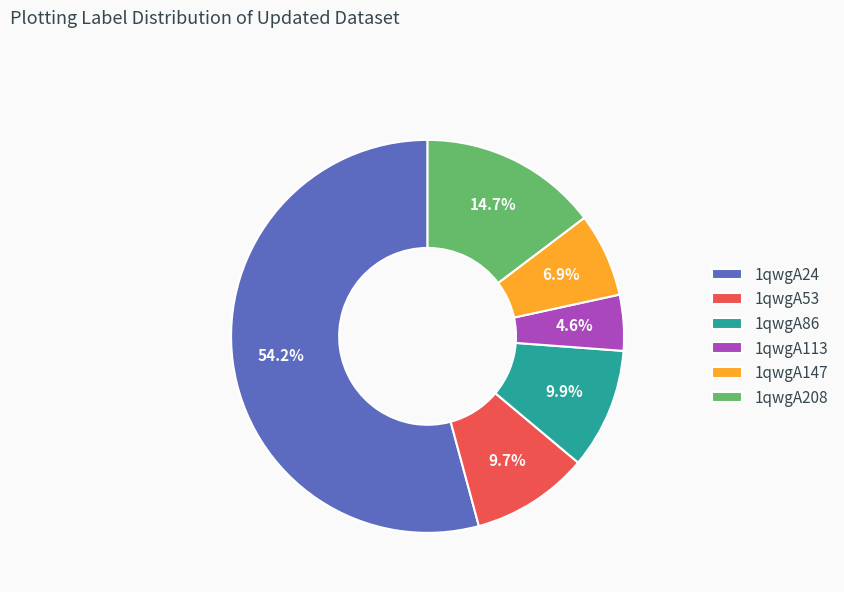

To the nearest percent, what is the average slice percentage?

17%